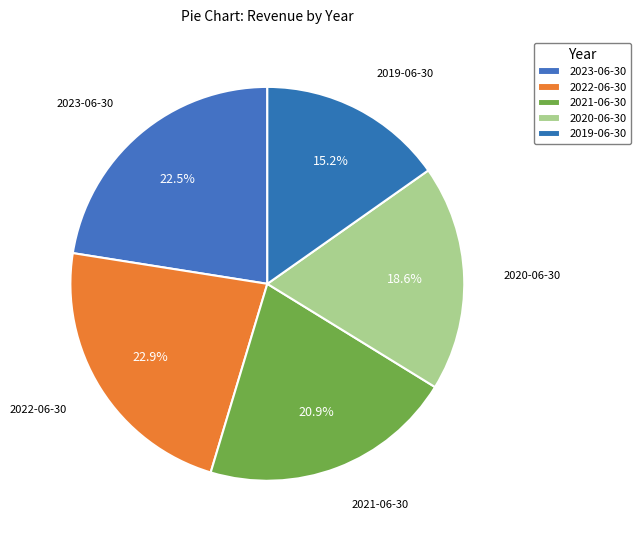

What is the smallest slice in the pie chart?

2019-06-30